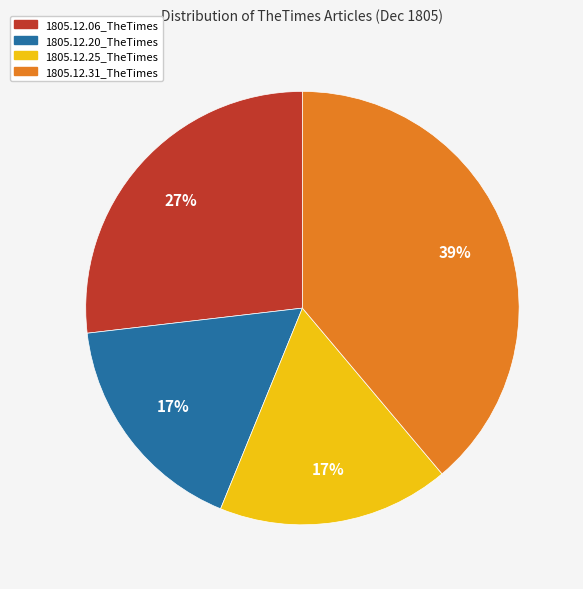

To the nearest percent, what percentage of the pie is 1805.12.06_TheTimes?

27%